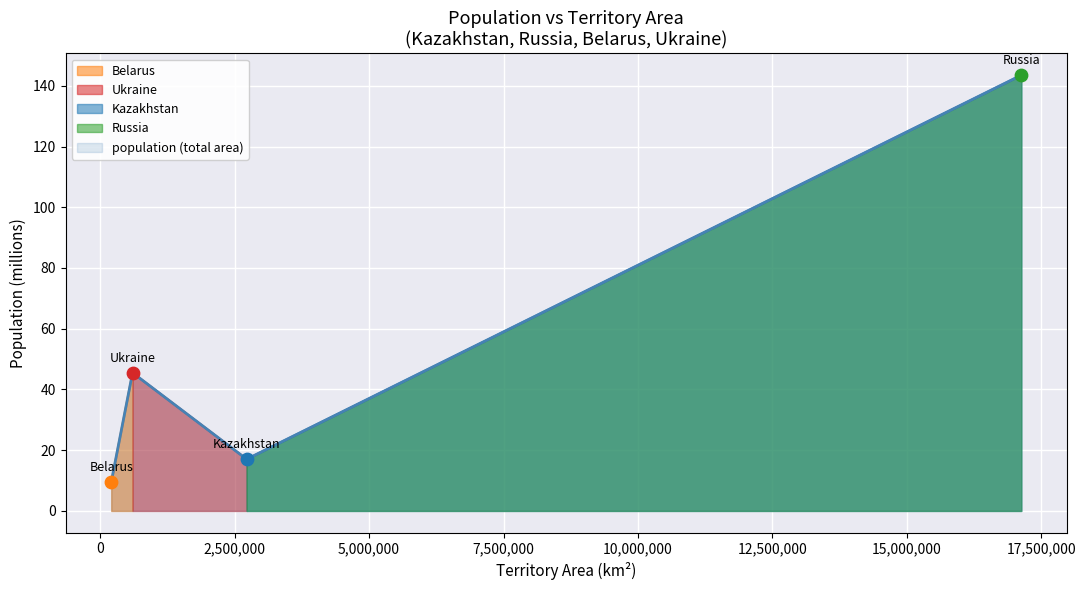

Which has a higher value, Kazakhstan or Ukraine?

Ukraine